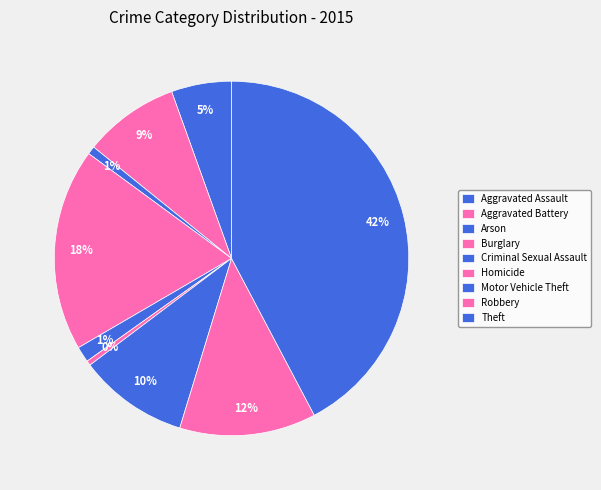

Between Theft and Criminal Sexual Assault, which is larger?

Theft